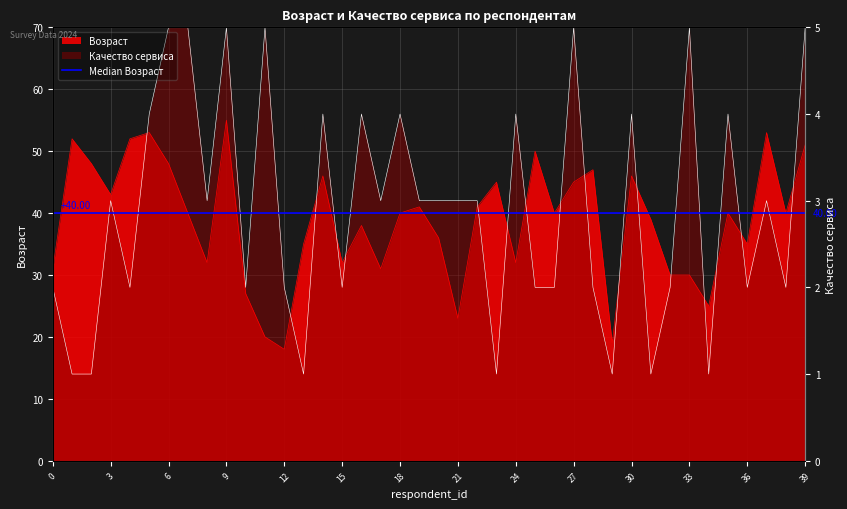

Between 15 and 22, which series saw the biggest shift?

Качество сервиса